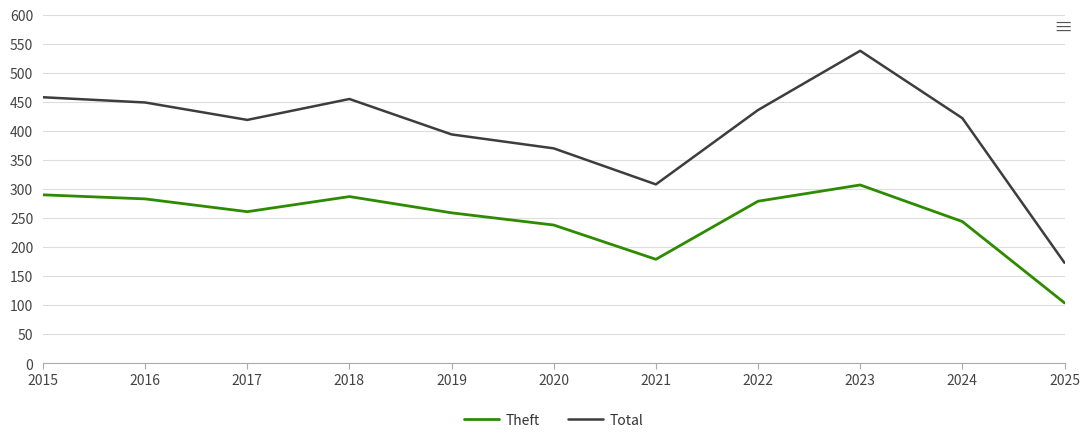

Read the Total value at 2019, to the nearest 10.

390